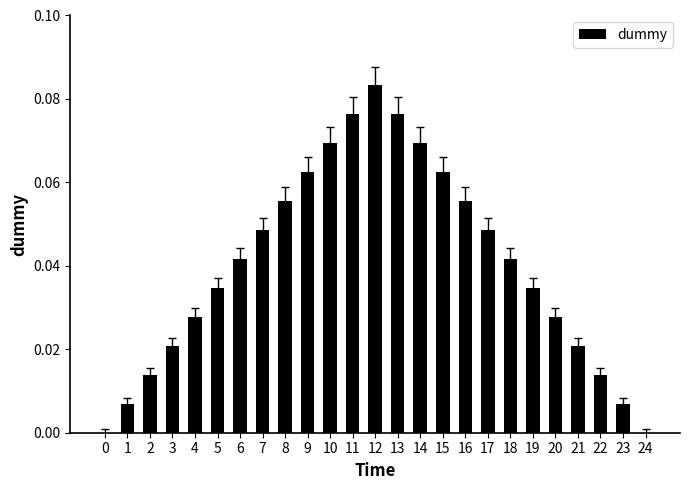

How many data points does each series have?

25